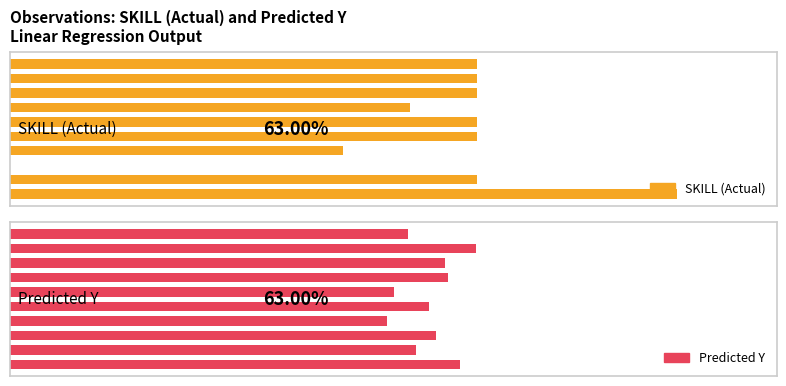

What is the average value of the SKILL (Actual) series?

6.3